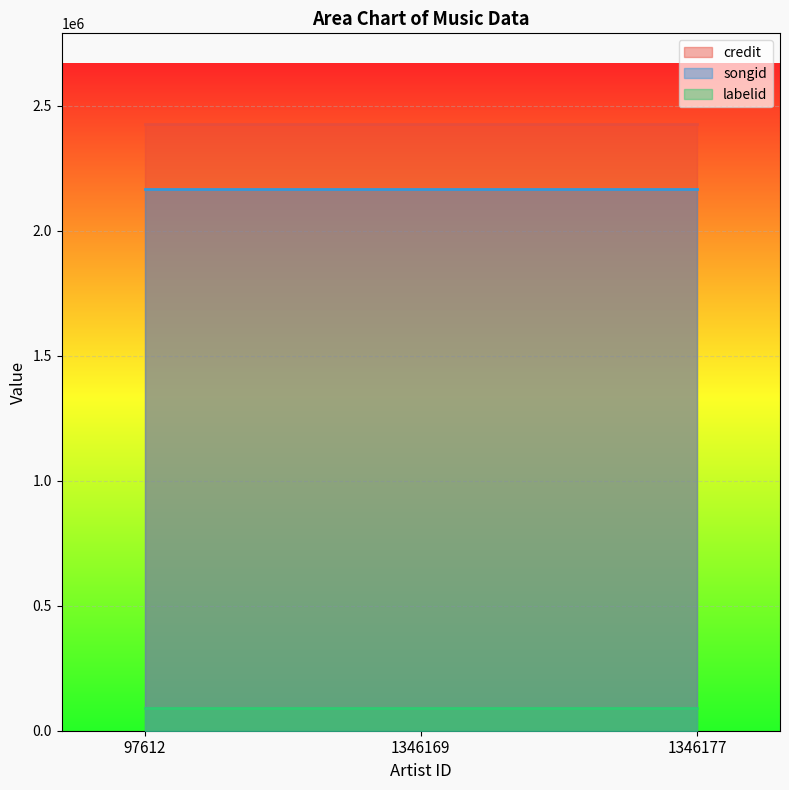

True or false: labelid has a value of 90300 at 1346169.

True